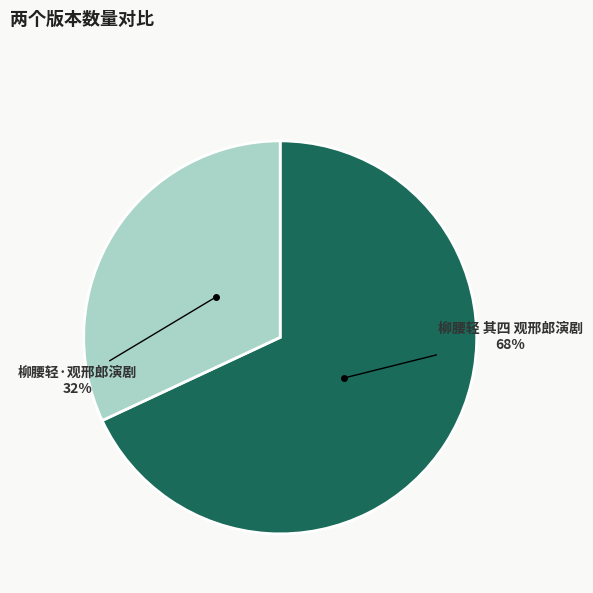

Is it true that 柳腰轻 其四 观邢郎演剧 is 68% of the pie?

True